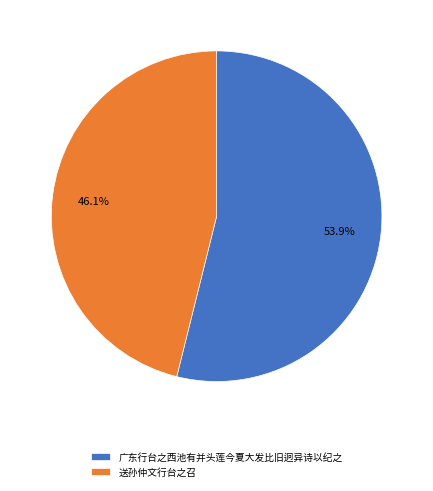

Is it true that 送孙仲文行台之召 is 46% of the pie?

True